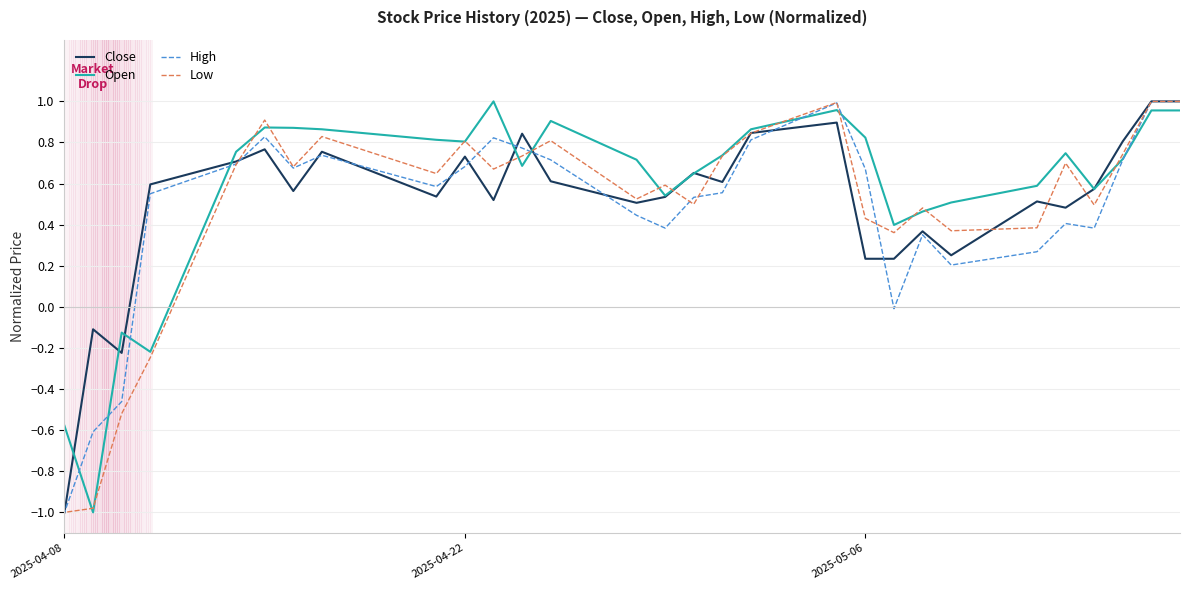

What is the total value across all series at 23?

3.0